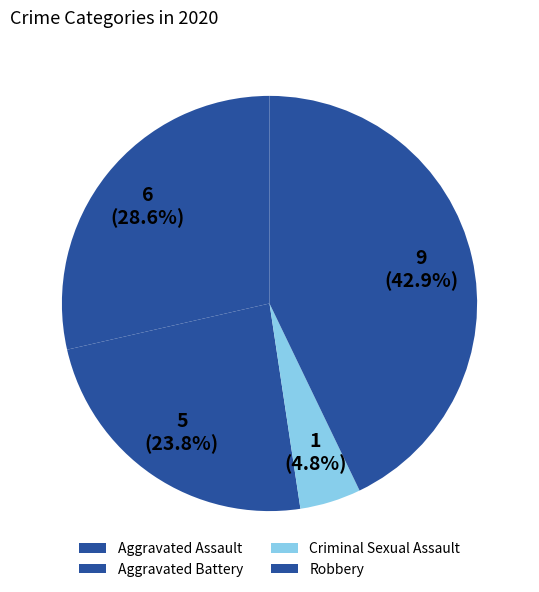

What is the smallest slice in the pie chart?

Criminal Sexual Assault